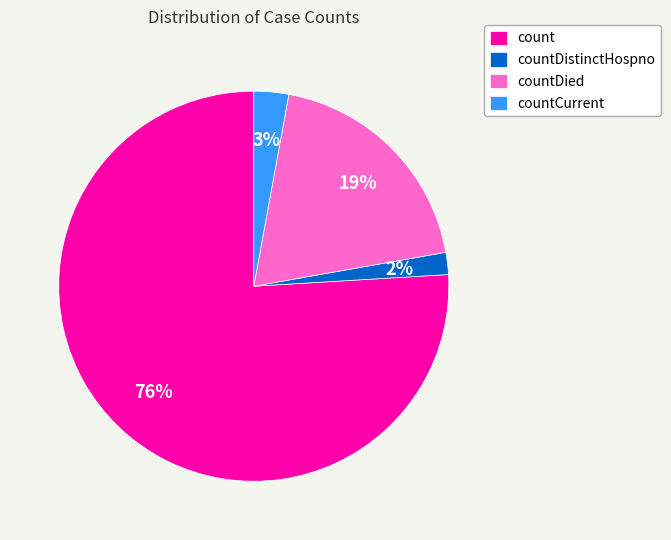

What is the largest slice in the pie chart?

count